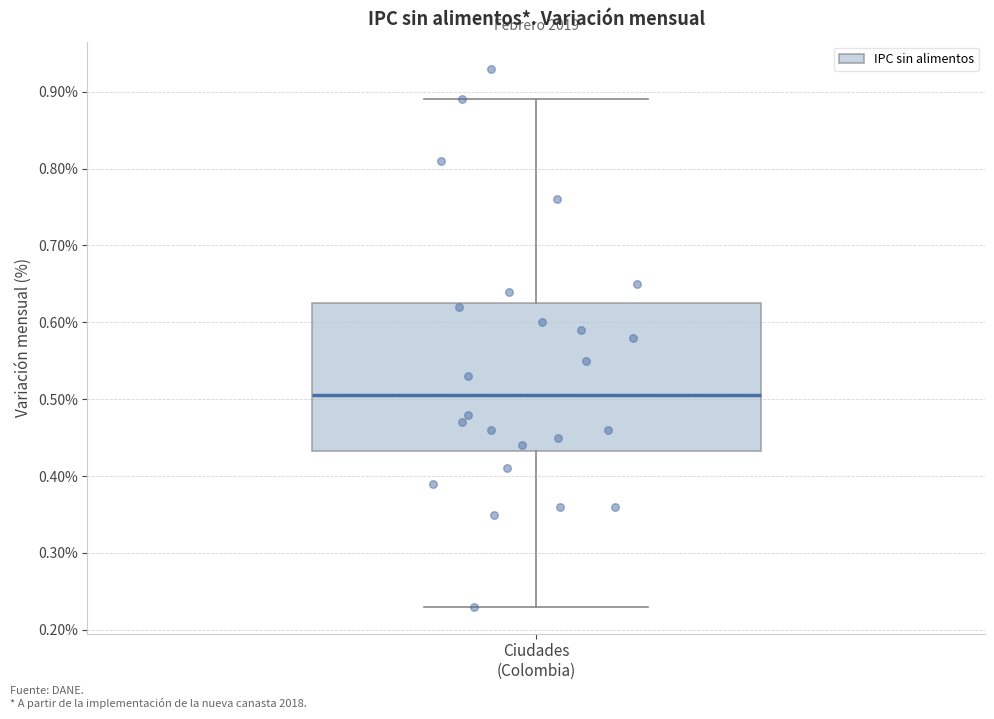

Read this box plot against the y-axis: the position of the median line, the range covered by the box, and the ends of both whiskers. The values are not printed on the chart, so give them approximately, as read against the axis.

median 0.51, box 0.43 to 0.63, whiskers 0.23 to 0.89